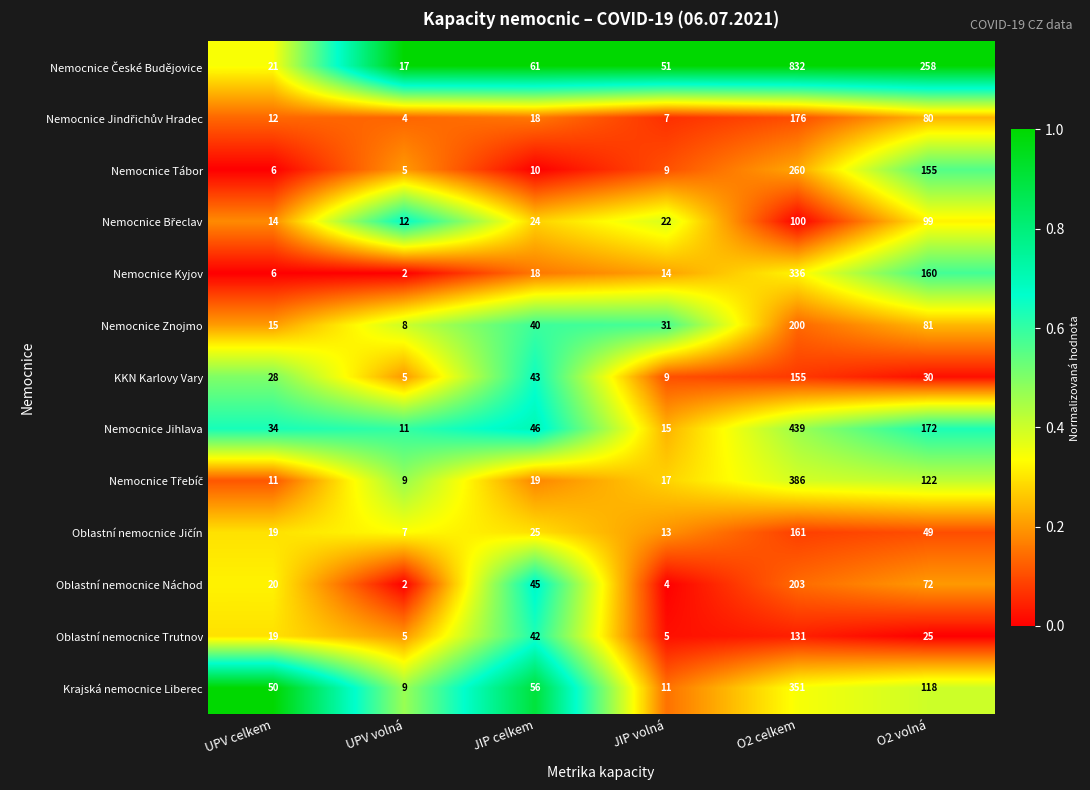

What is the spread (max minus min) of values at JIP volná?

47